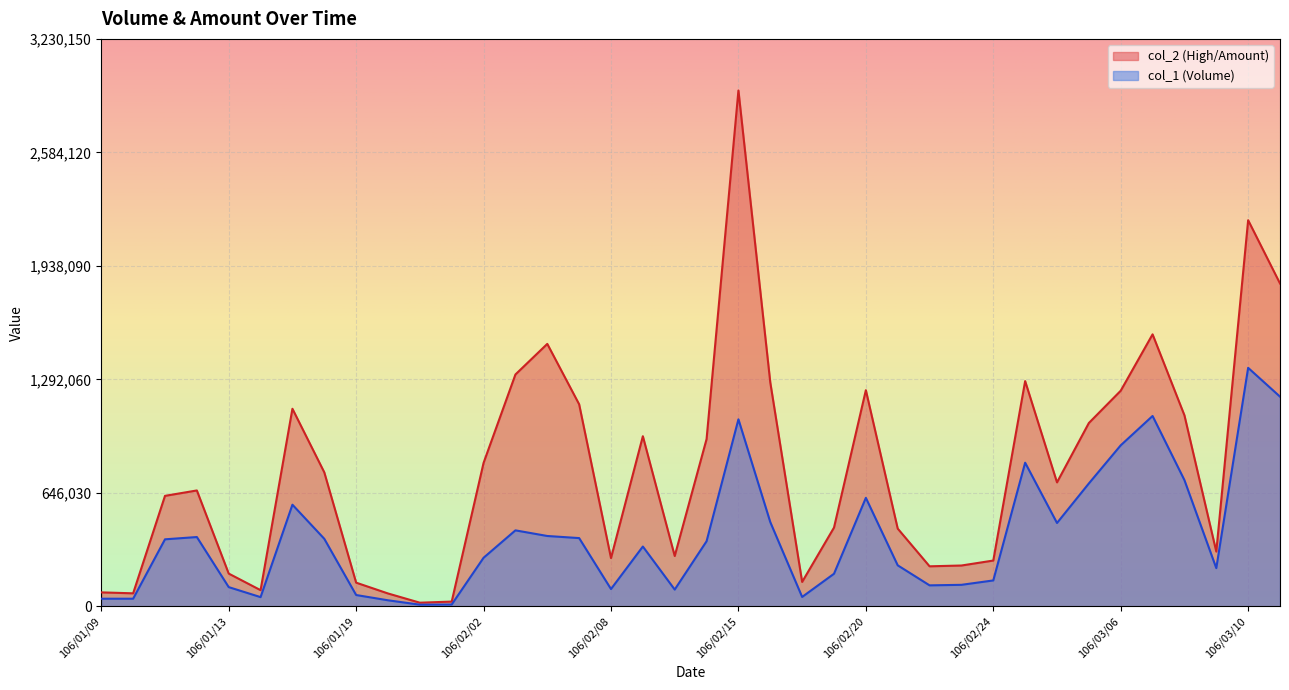

At how many categories does at least one series exceed 2348832?

1